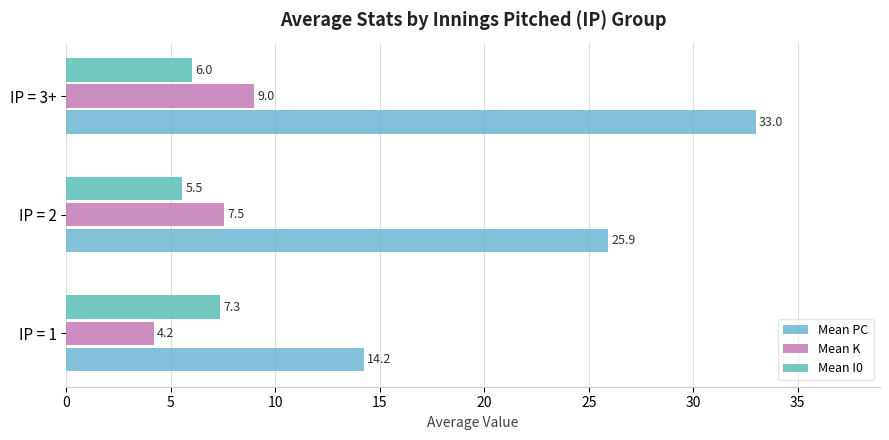

What are all the series names shown in the legend?

Mean PC, Mean K, Mean I0